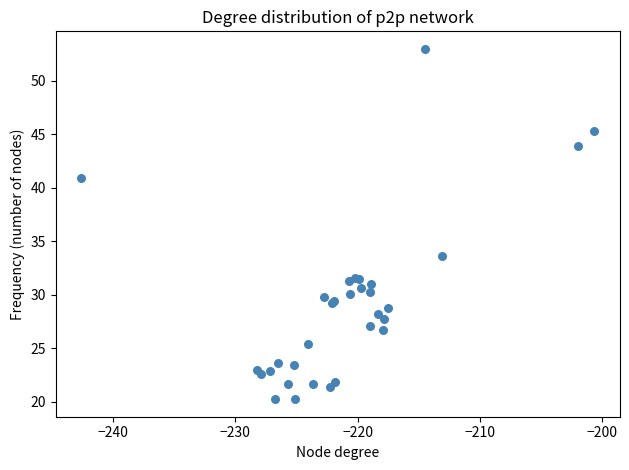

What Y value in the scatter plot is closest to 36?

33.6